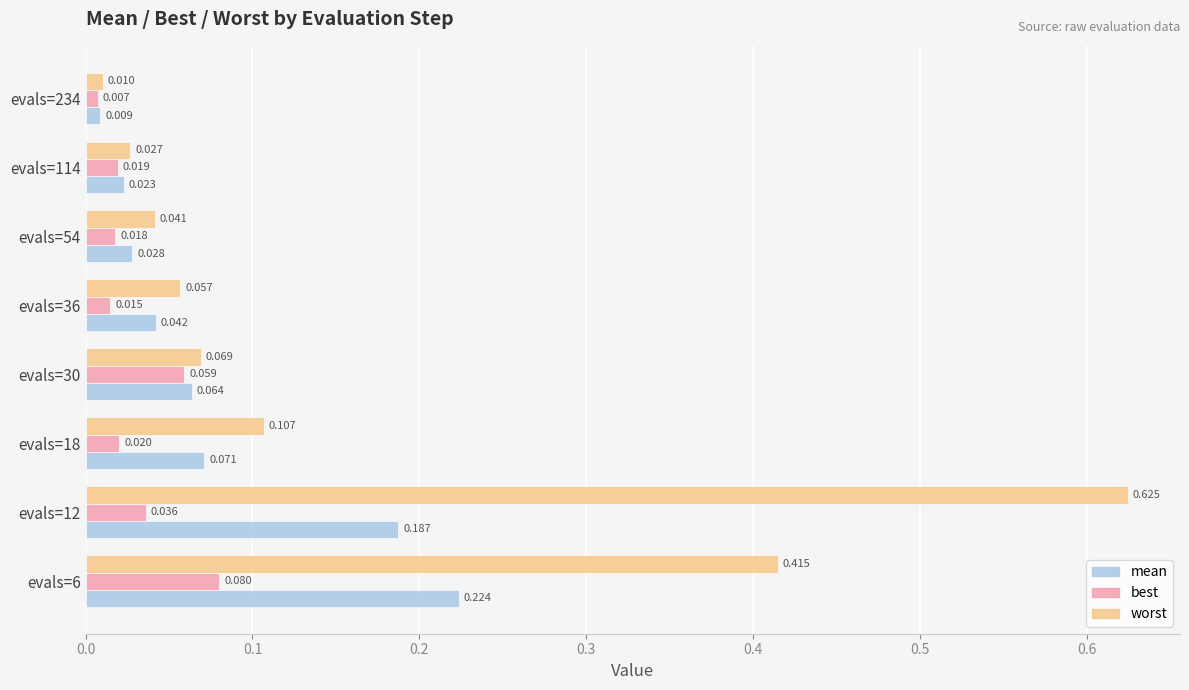

Which series has the largest total across all categories?

worst